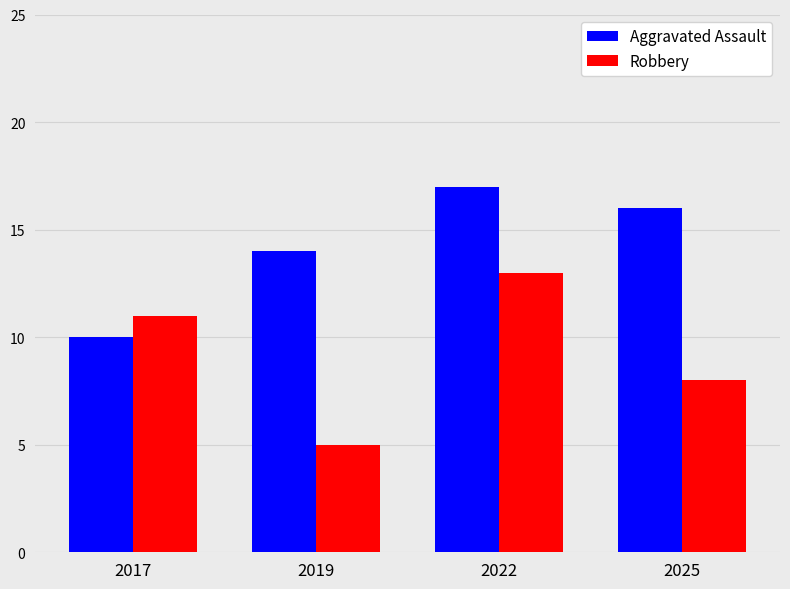

What is the minimum value shown in the chart?

5